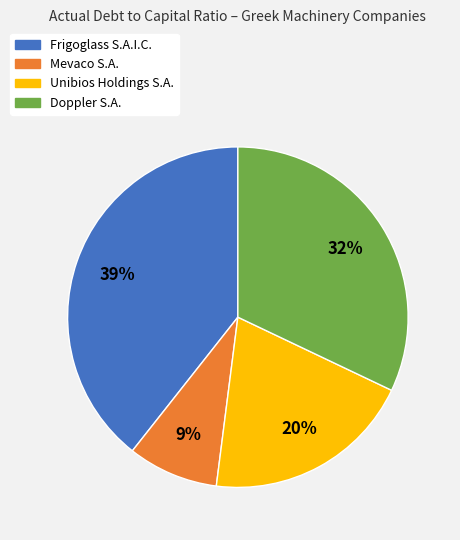

Is the sum of Doppler S.A. and Mevaco S.A. greater than half?

No